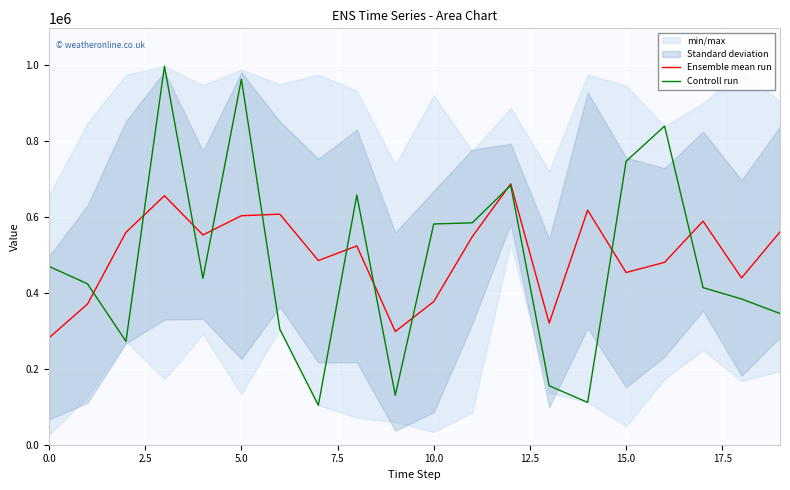

Is it true that Controll run equals 886055.1 at 10.0?

False